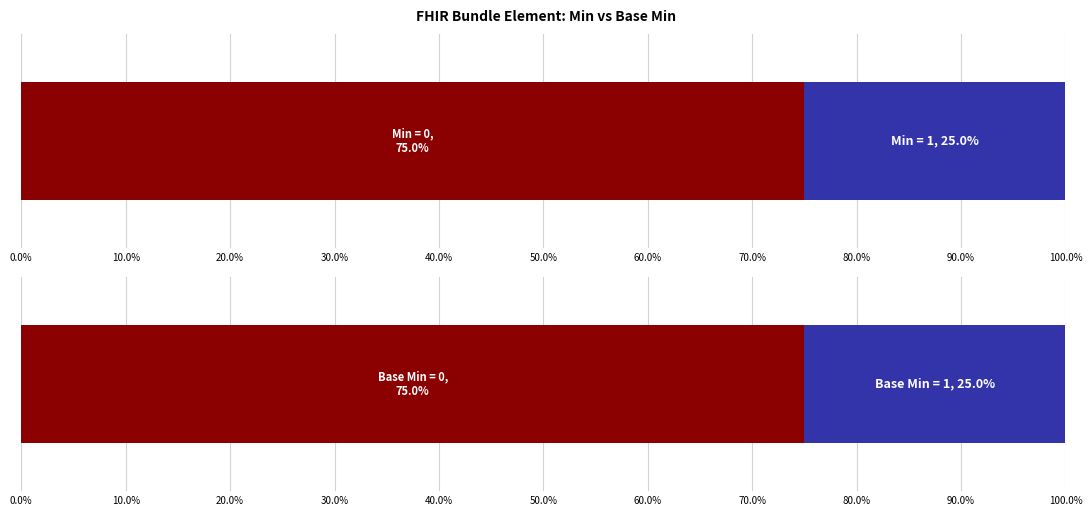

Reading left to right, transcribe all the data shown in this chart.

Min: 0	0	0	0	0	1	0	0	0	1	1	0	0	0	1	1	0	0	0	0
Base Min: 0	0	0	0	0	1	0	0	0	1	1	0	0	0	1	1	0	0	0	0